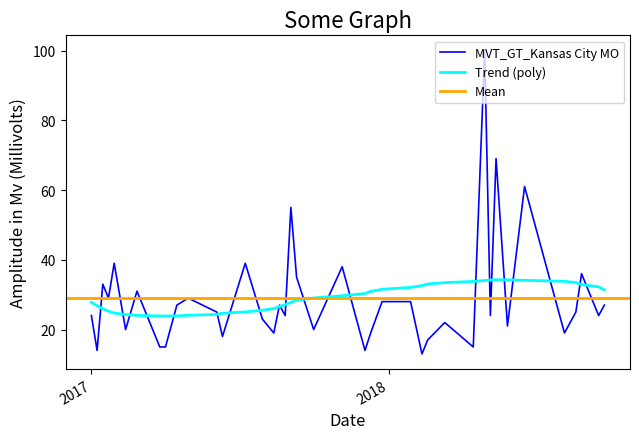

Does the chart display data point markers on the line(s)?

No